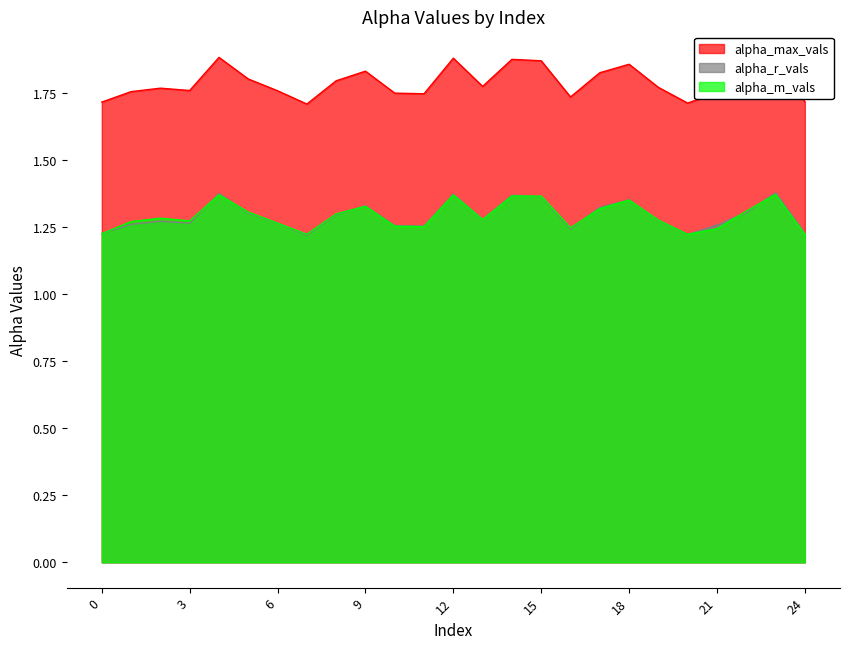

How many lines are shown in the chart?

3